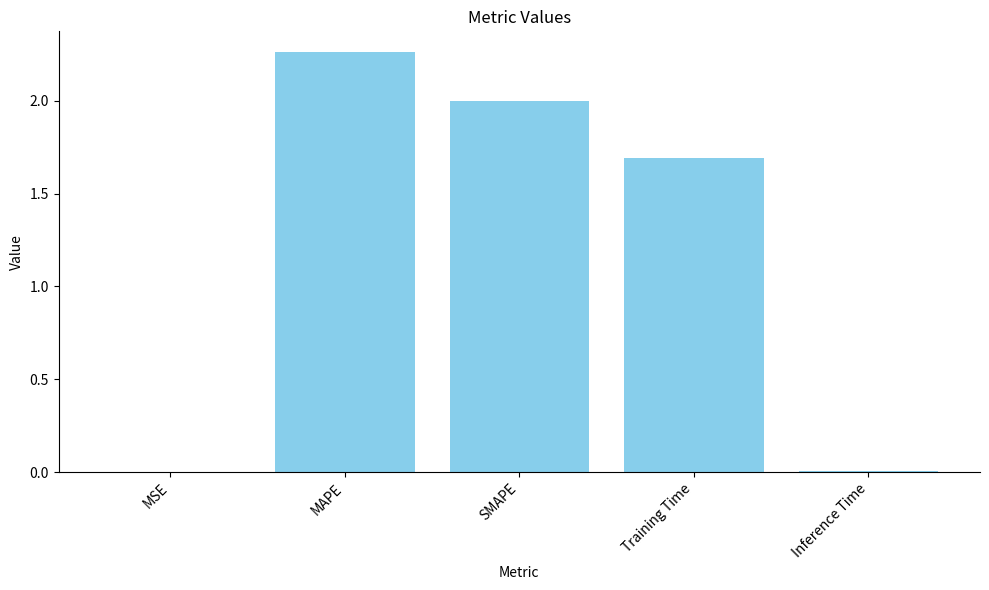

Where does the data first go above 1?

MAPE